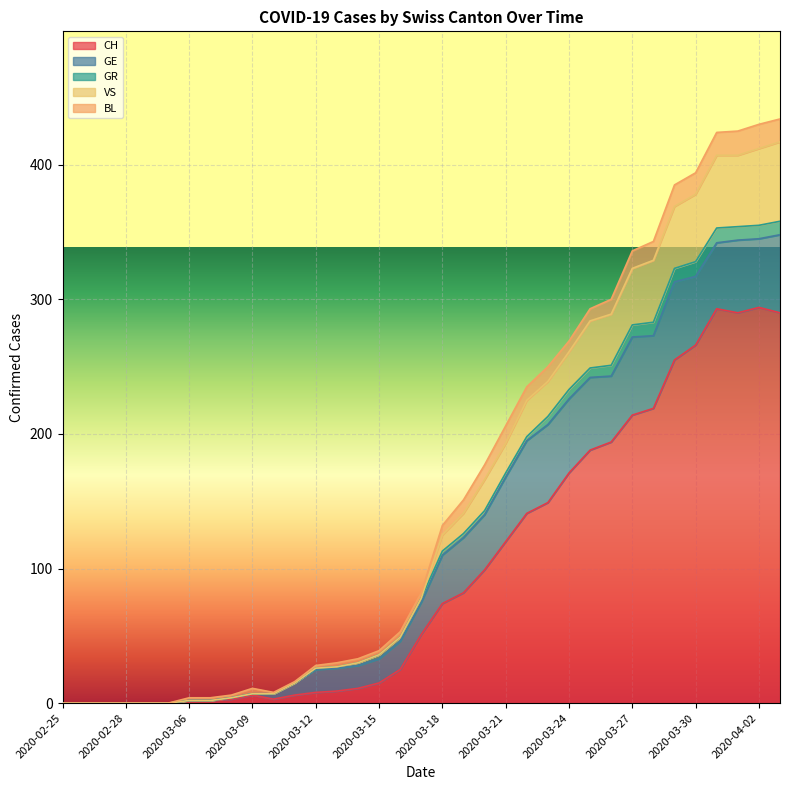

The value of CH at 2020-03-21 is 61. True or false?

False